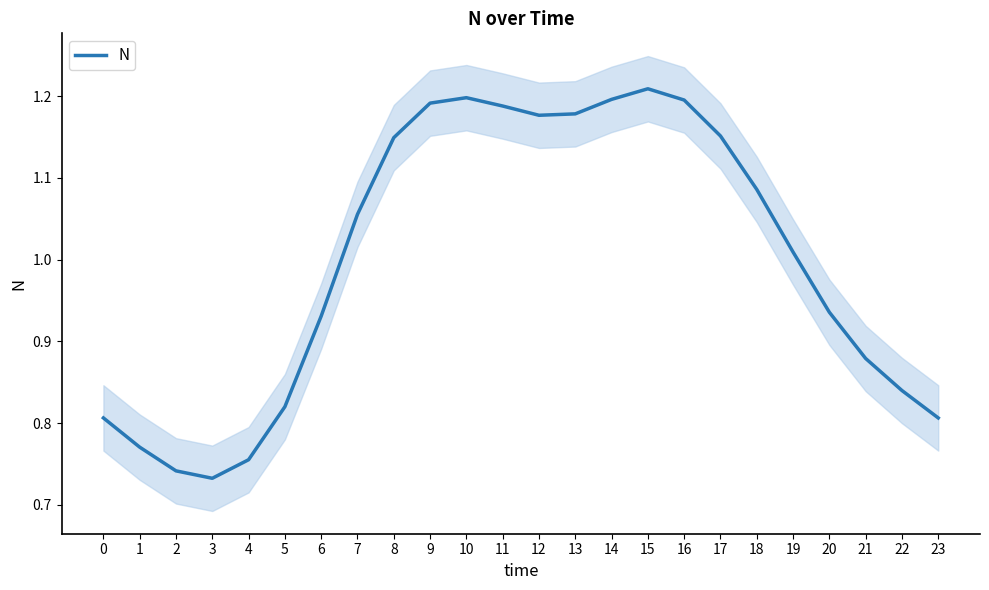

What is the maximum value shown in the chart?

1.2